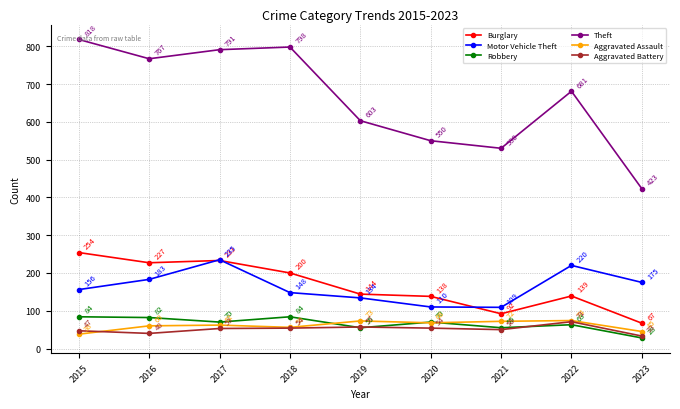

True or false: Motor Vehicle Theft and Aggravated Assault cross at least once.

False